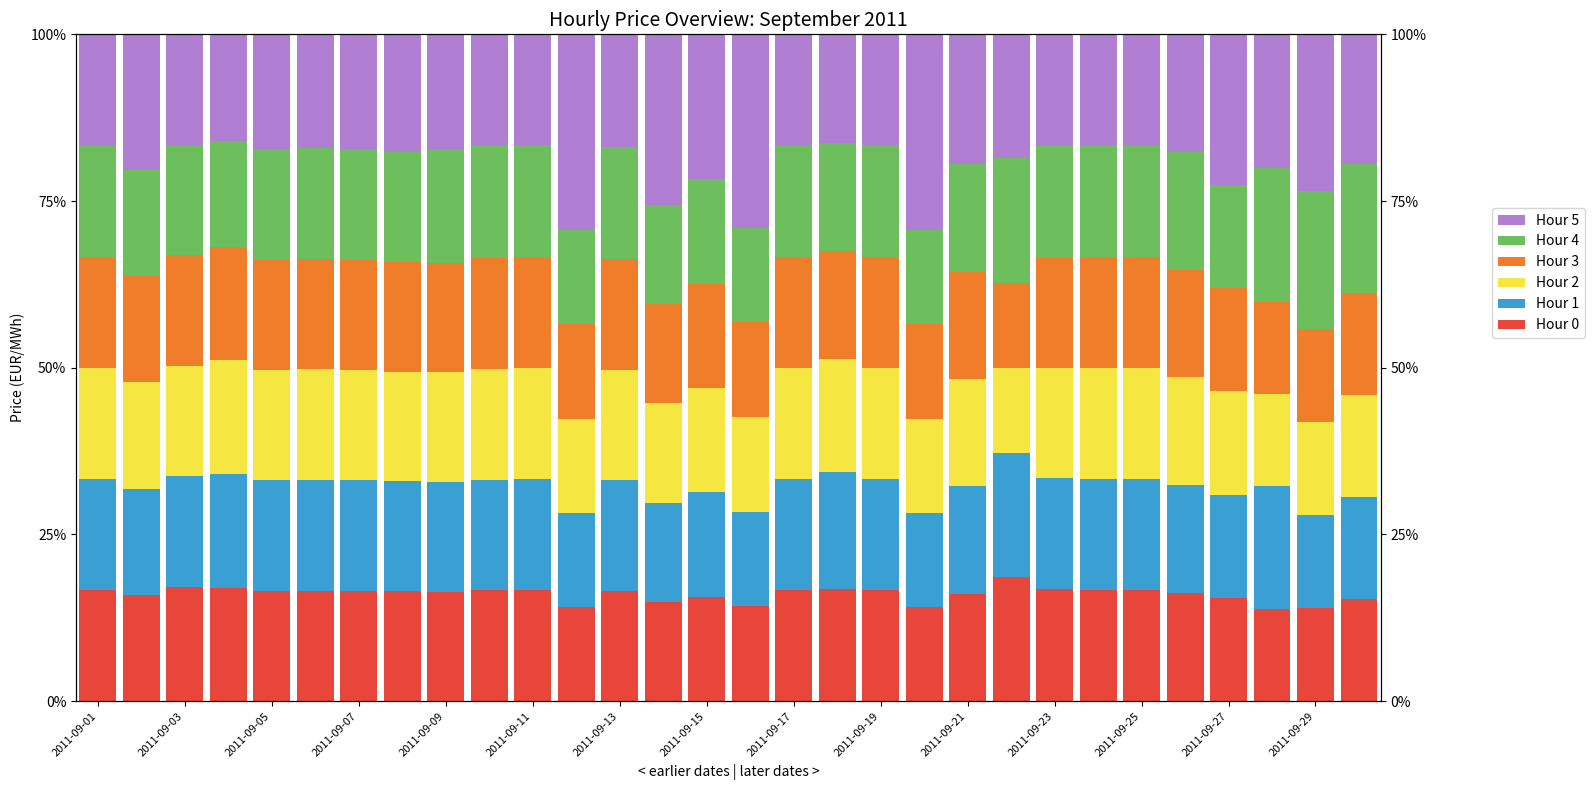

How many distinct data groups are displayed?

6